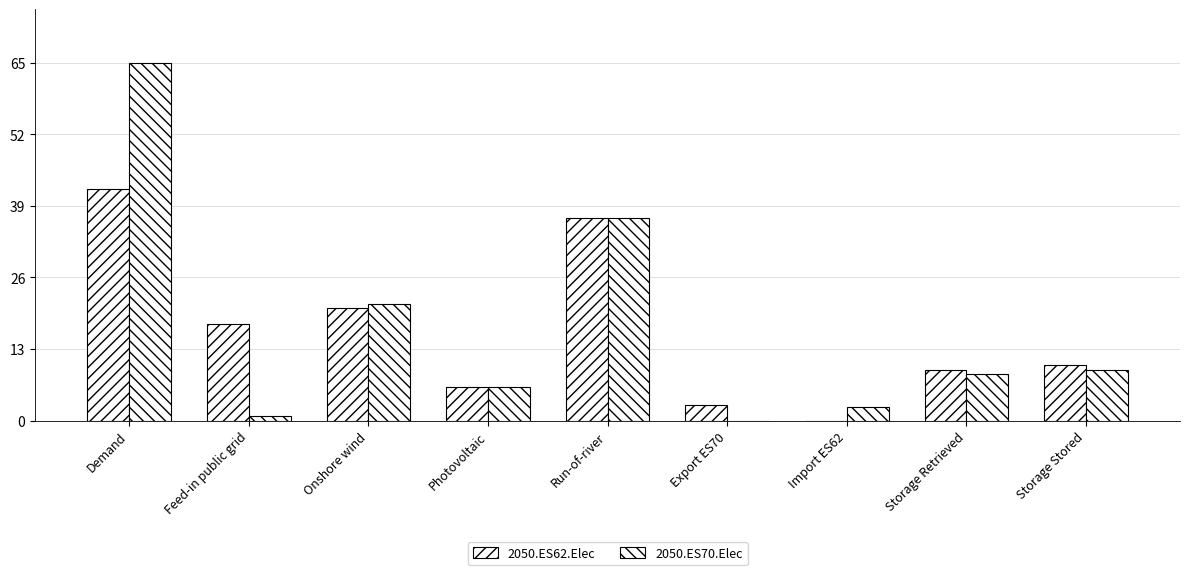

How many categories are shown in the chart?

9